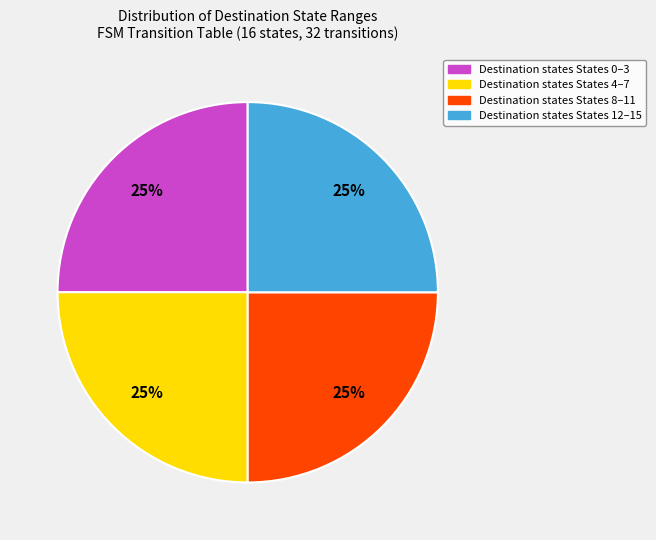

Does any single category account for the majority?

No